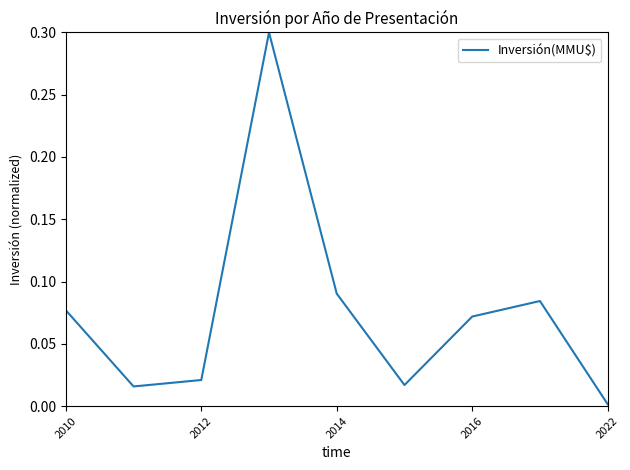

How many lines are shown in the chart?

1